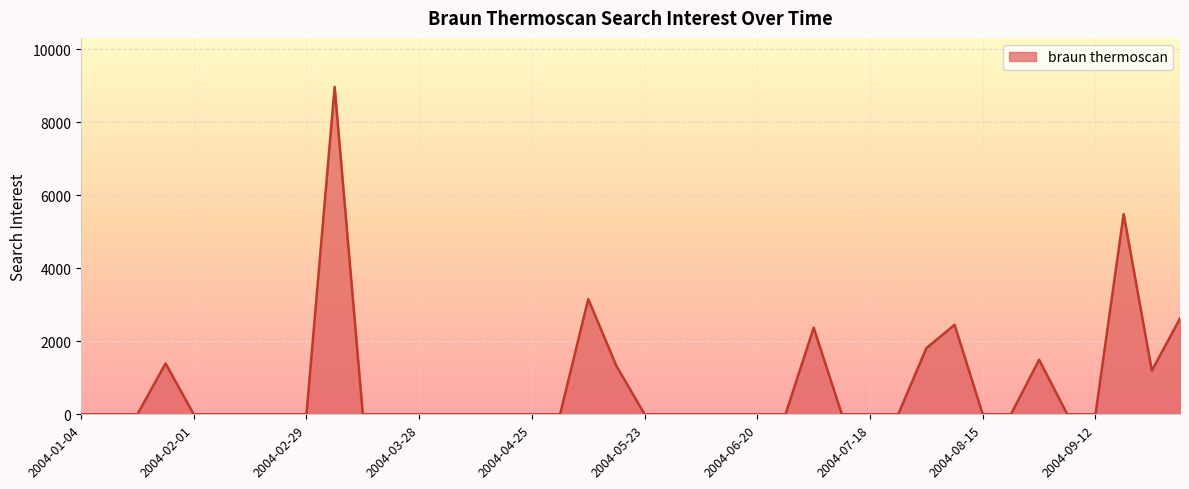

What is the greatest value displayed?

8969.6